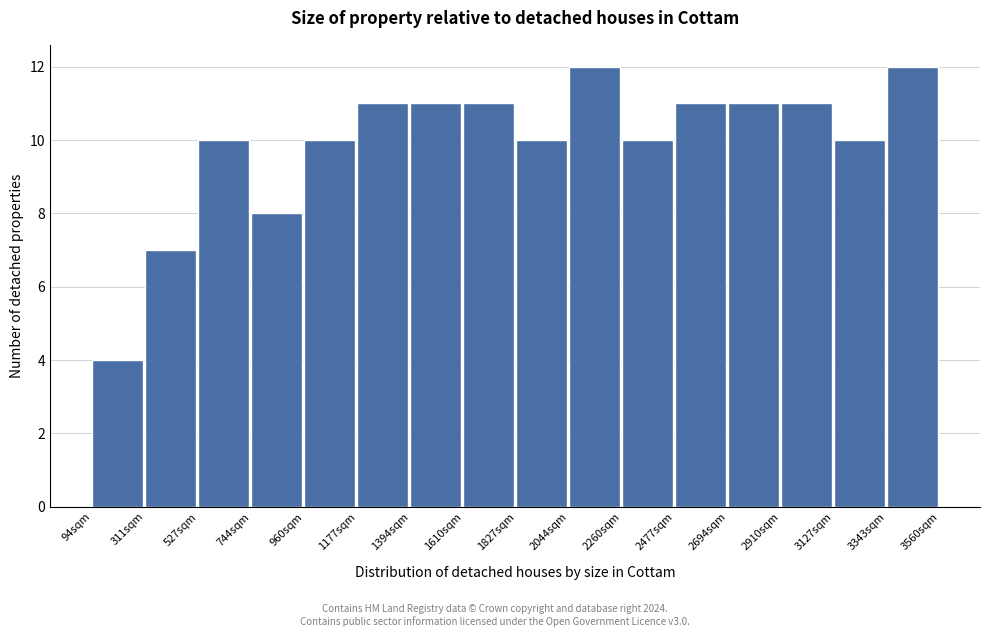

Reading left to right, transcribe this chart: for each bar, give the range it covers on the x-axis and its height. Neither the bar edges nor the heights are printed on the chart, so give them approximately, as read against the axes.

100 to 300: 4
300 to 550: 7
550 to 750: 10
750 to 950: 8
950 to 1200: 10
1200 to 1400: 11
1400 to 1600: 11
1600 to 1850: 11
1850 to 2050: 10
2050 to 2250: 12
2250 to 2500: 10
2500 to 2700: 11
2700 to 2900: 11
2900 to 3150: 11
3150 to 3350: 10
3350 to 3550: 12